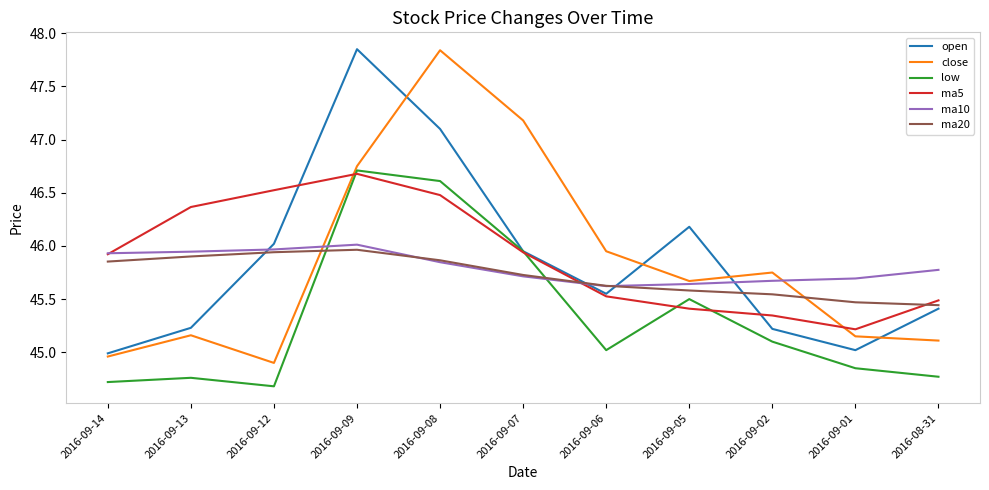

Which category has the highest value in the open series?

2016-09-09